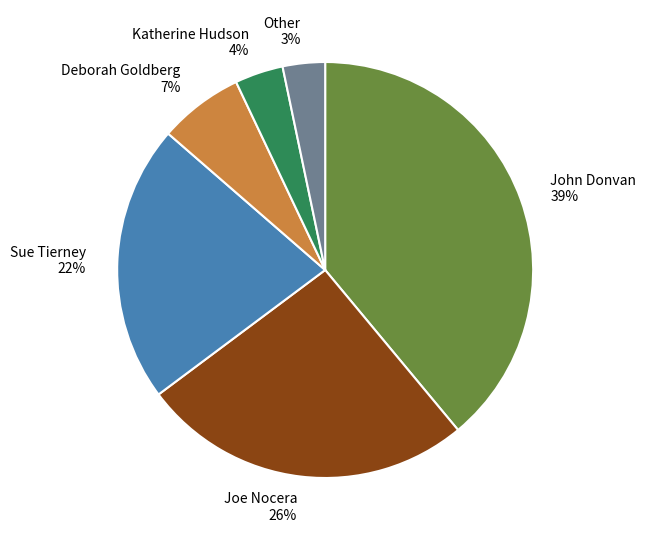

Which has a higher value, Deborah Goldberg or Joe Nocera?

Joe Nocera